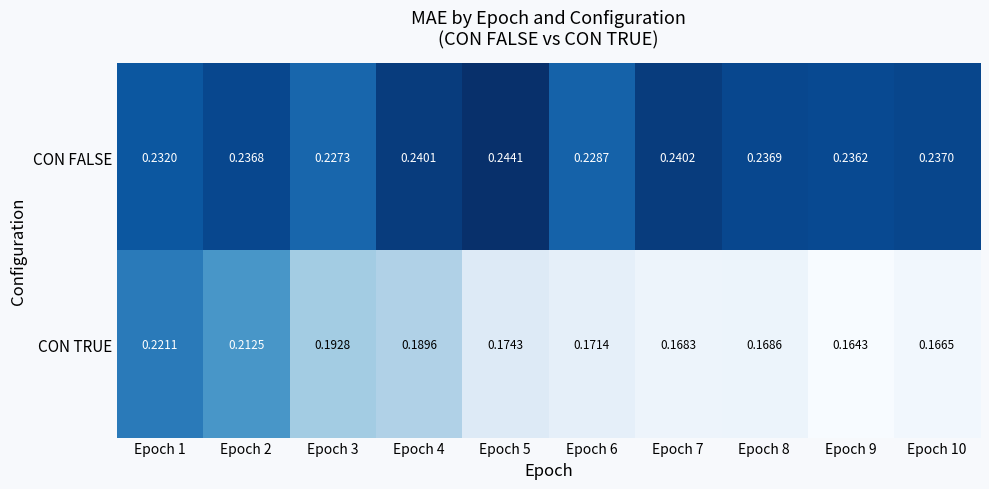

Which series has the largest total across all categories?

CON FALSE